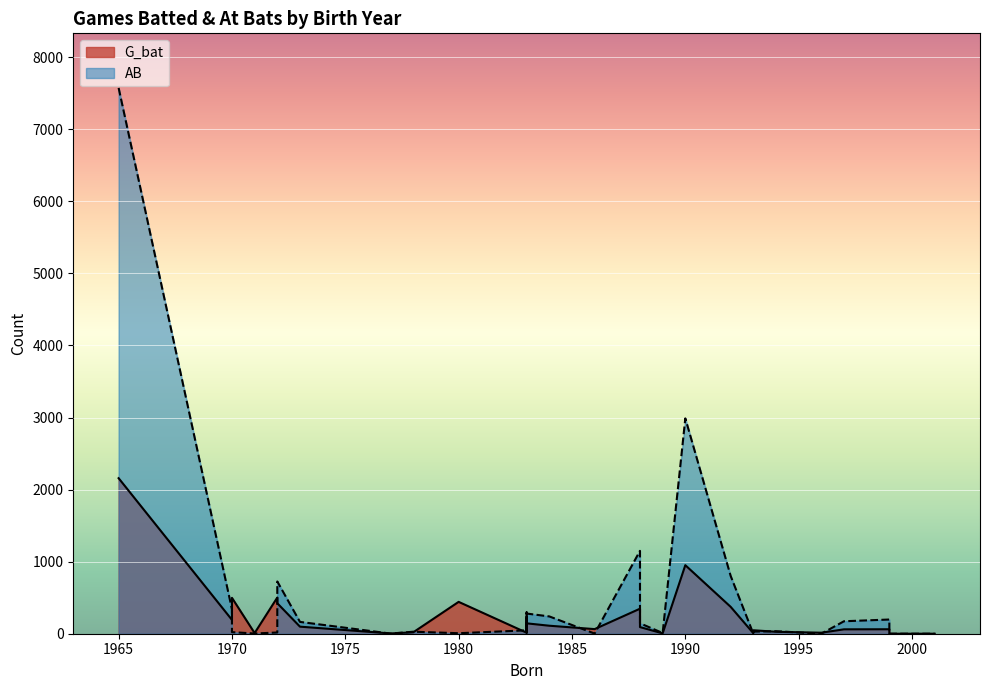

Is the value of AB at 1999 greater than the value of G_bat at 1983?

Yes